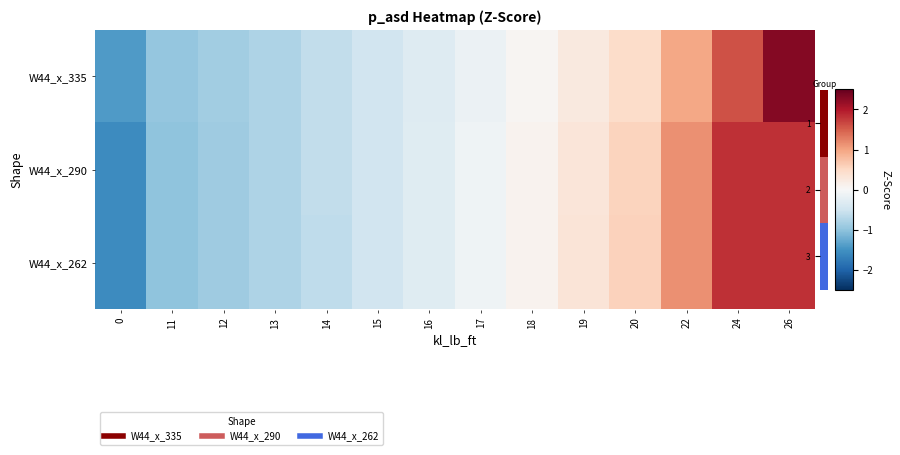

List the series in order of their peak value, lowest first.

W44_x_262, W44_x_290, W44_x_335